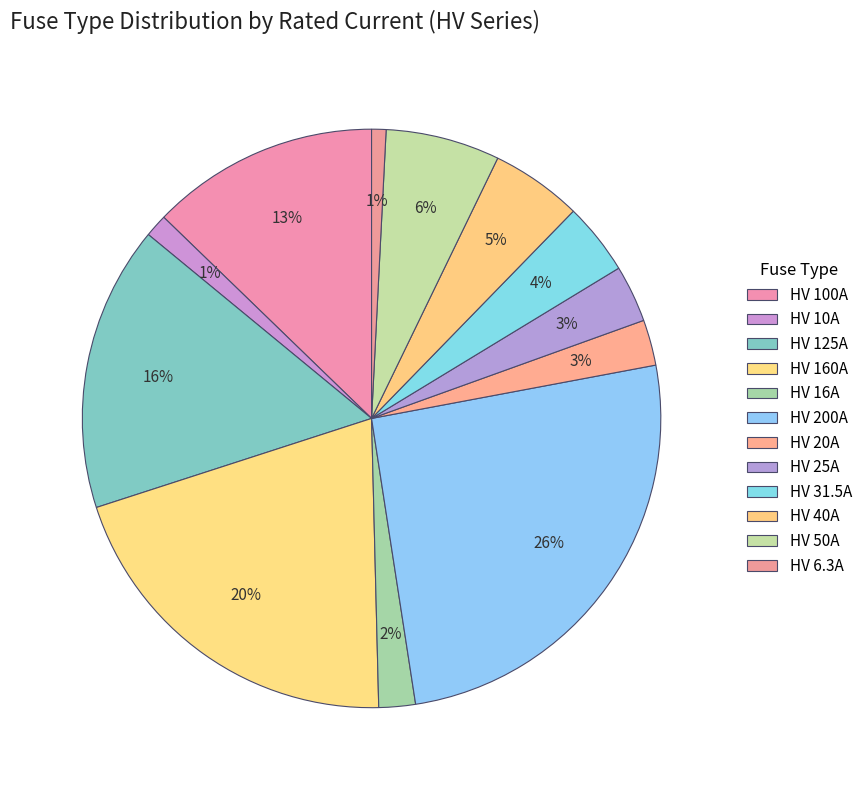

What portion of the pie excludes HV 50A?

93.6%